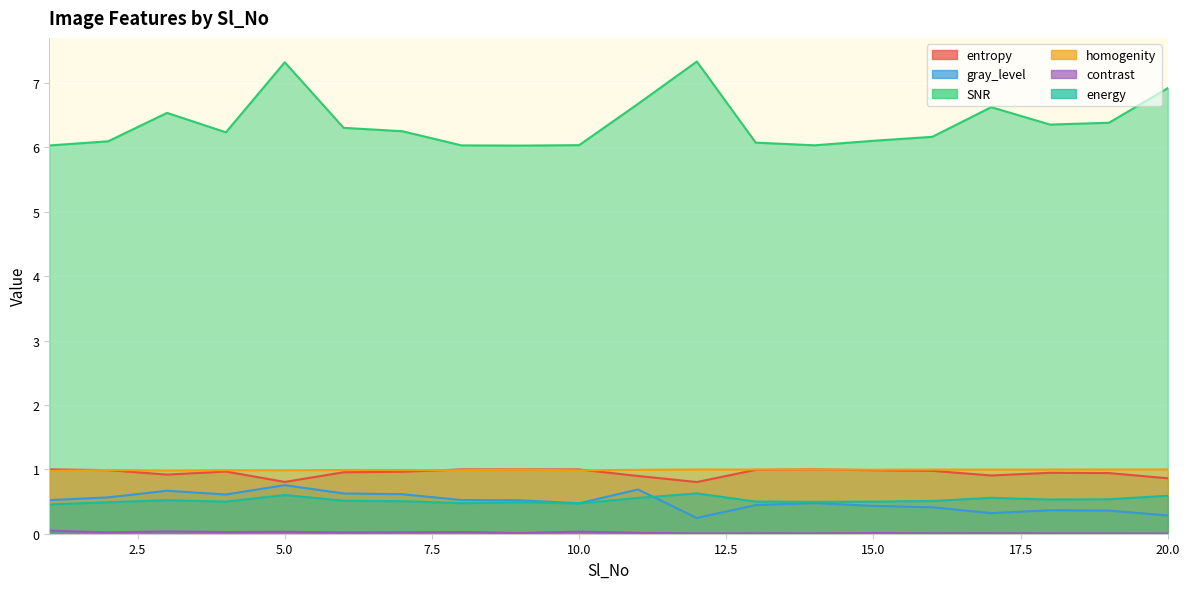

What is the lowest value of the gray_level series?

0.2